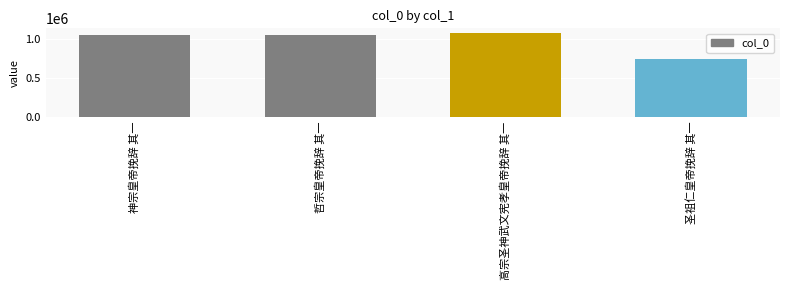

Is it true that the value at 高宗圣神武文宪孝皇帝挽辞 其一 is 1736714?

False